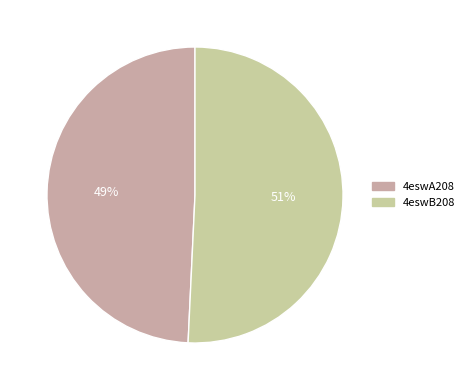

True or false: 4eswA208 accounts for 49% of the total.

True